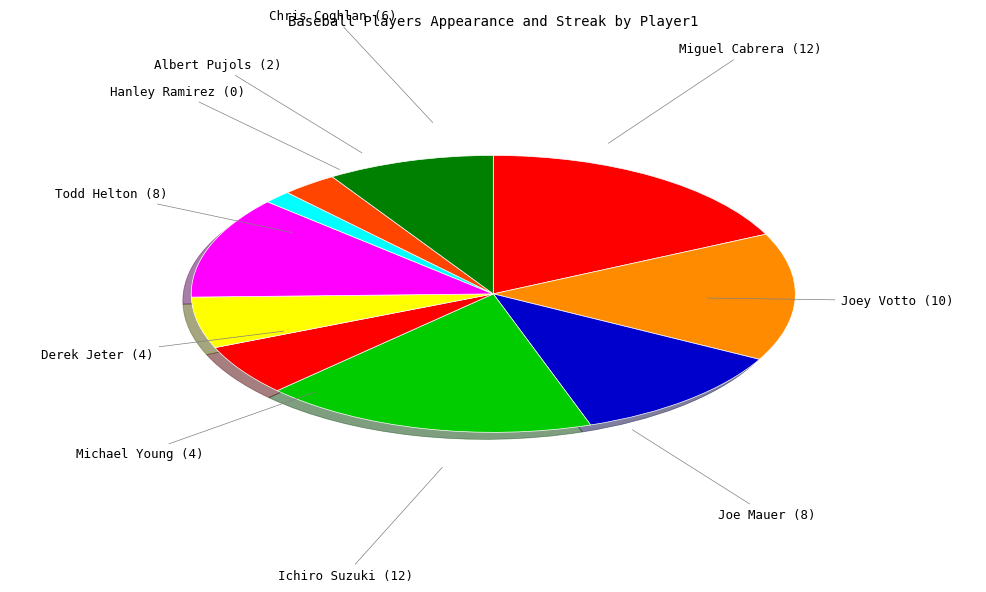

Do Ichiro Suzuki and Derek Jeter together represent more than half of the pie?

No